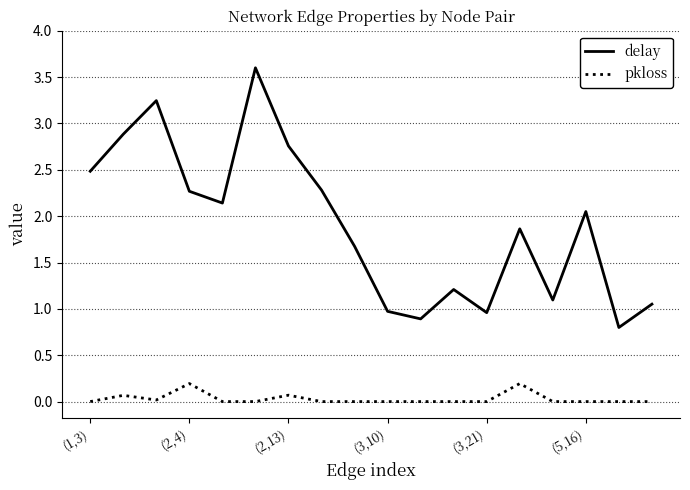

List the series in order of their peak value, lowest first.

pkloss, delay